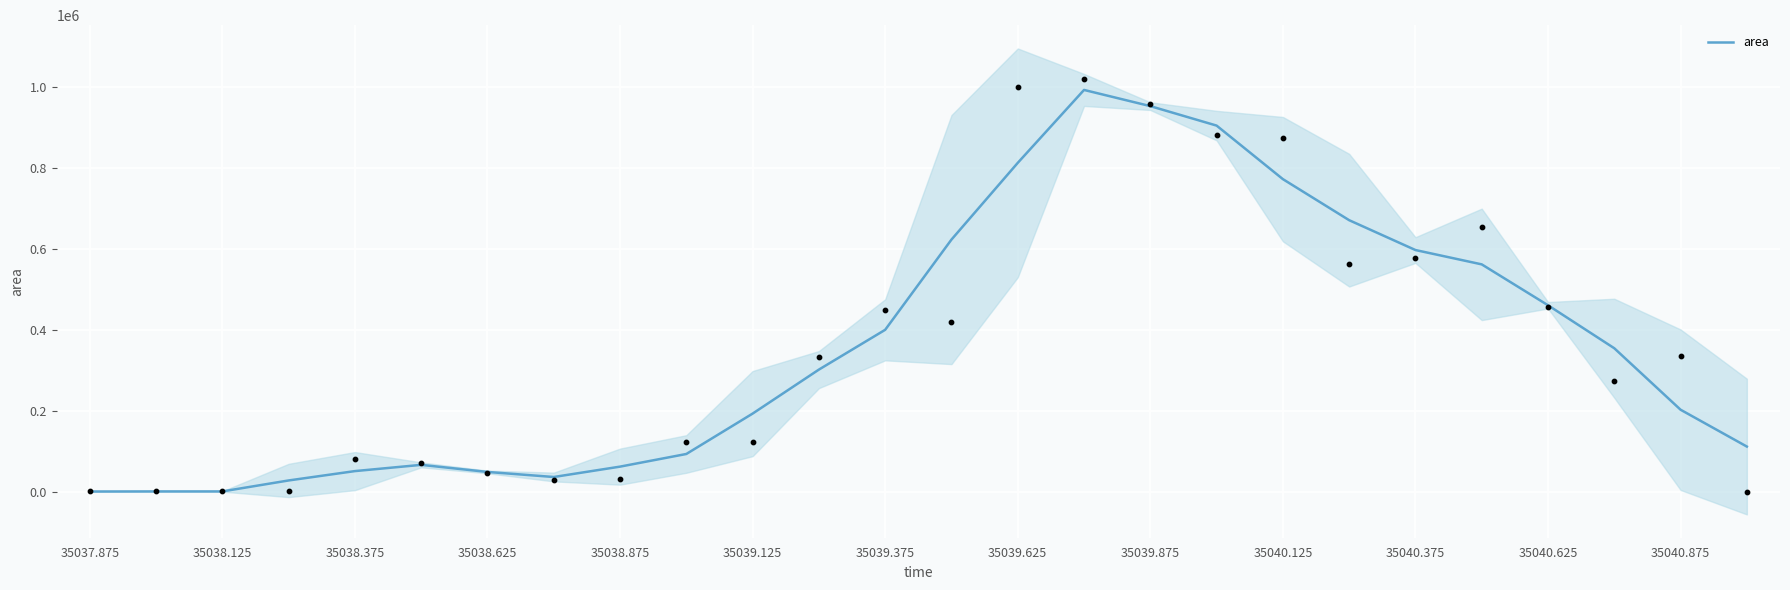

Is it true that area equals 48750.0 at 35038.625?

True